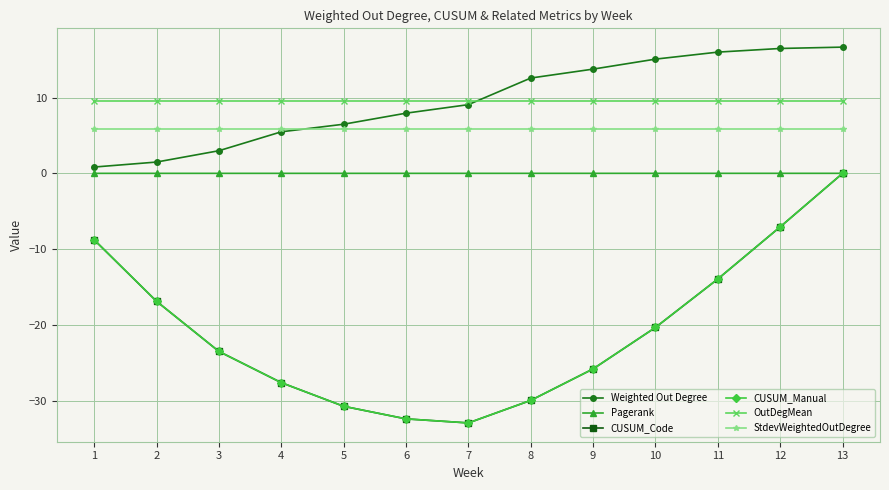

What is the total value across all series at 11?

3.6